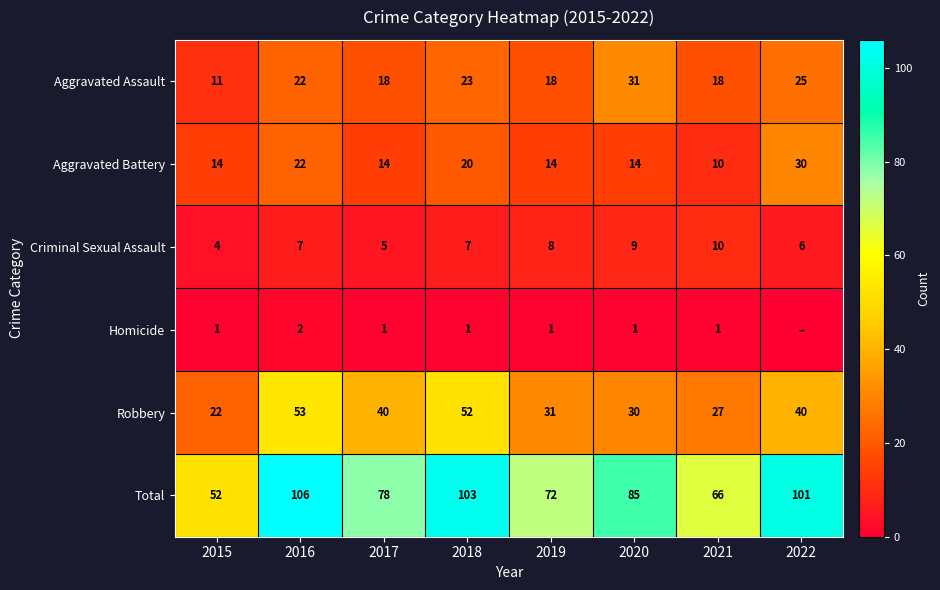

How many data points in Robbery are less than 40?

4